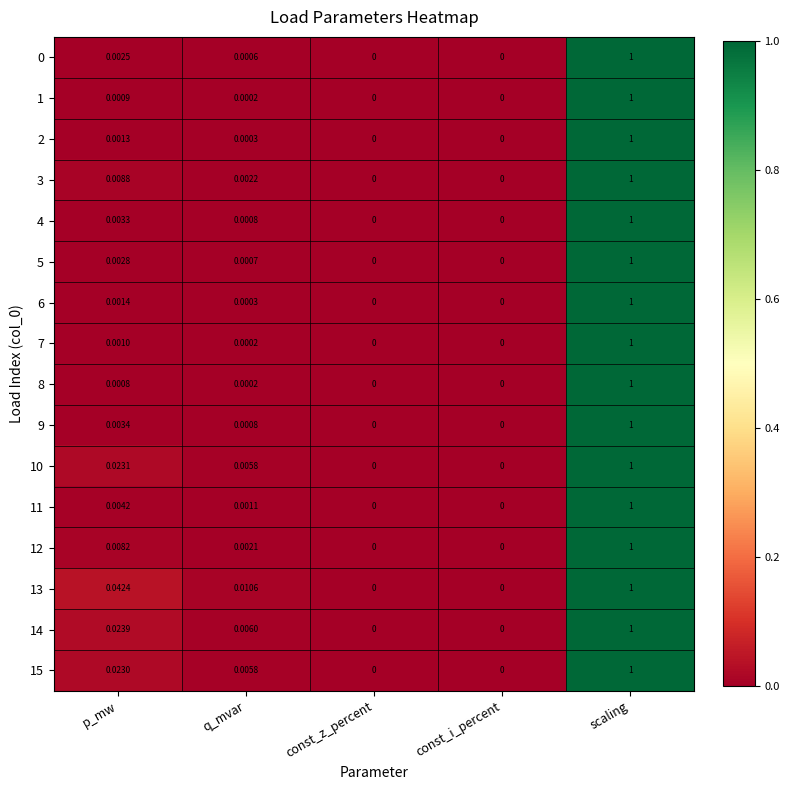

At which category is the sum across all series the highest?

scaling